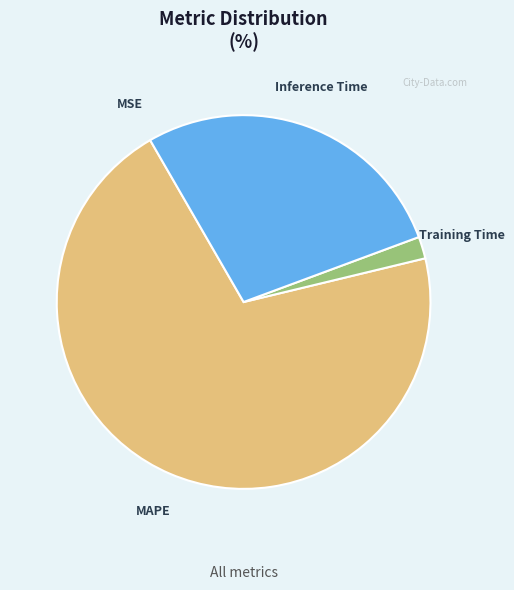

Is it true that Inference Time is 28% of the pie?

True